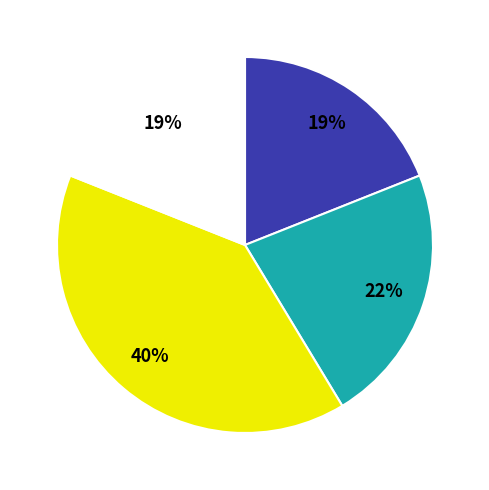

Does any single category account for the majority?

No